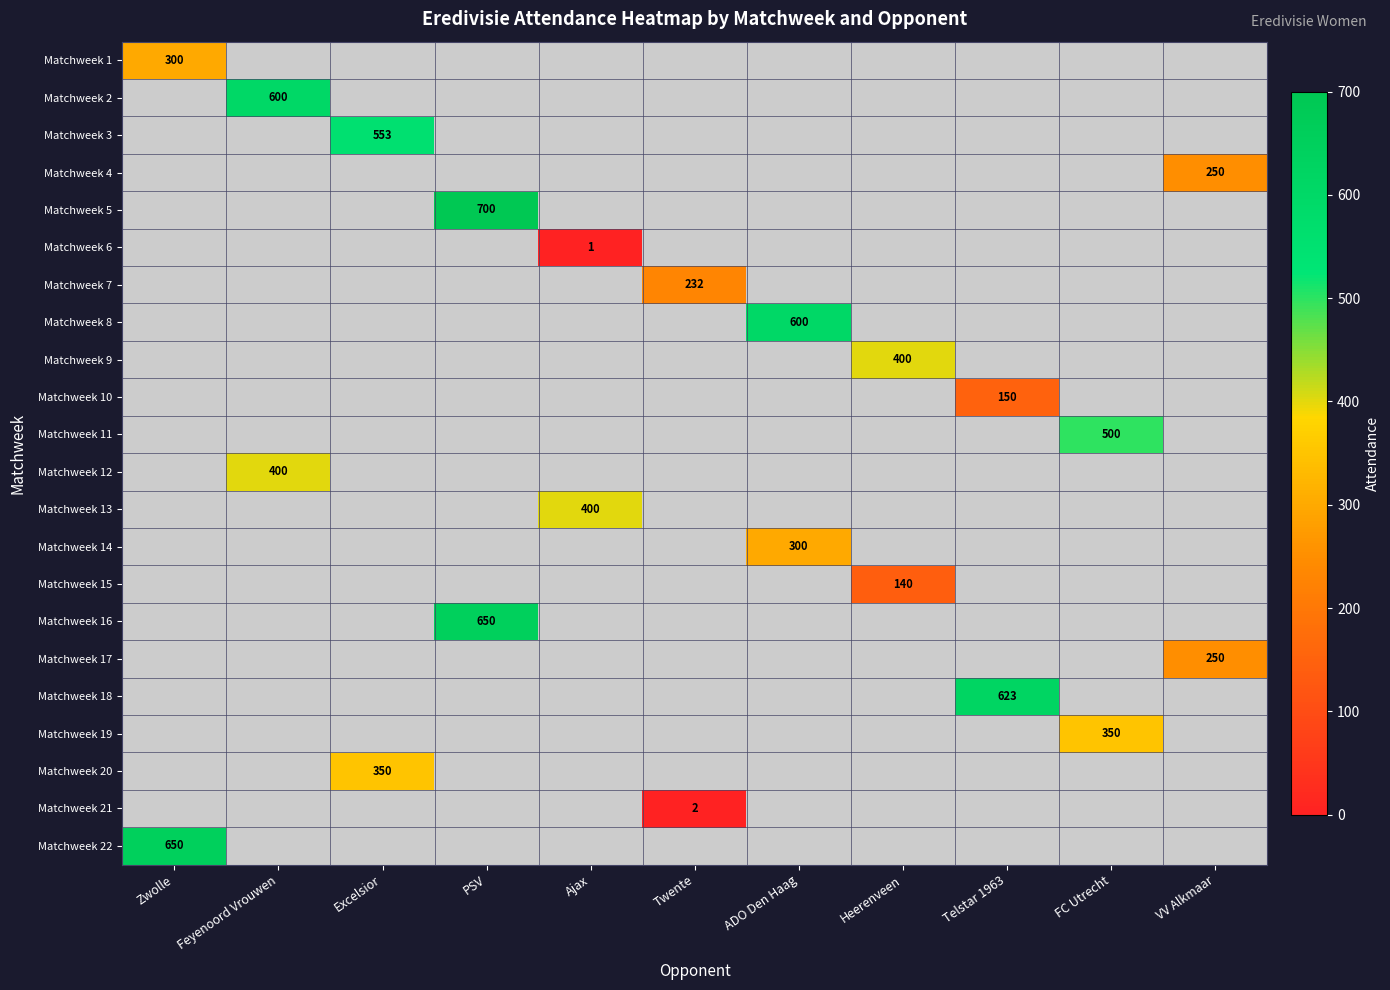

At how many categories does at least one series exceed 503?

6